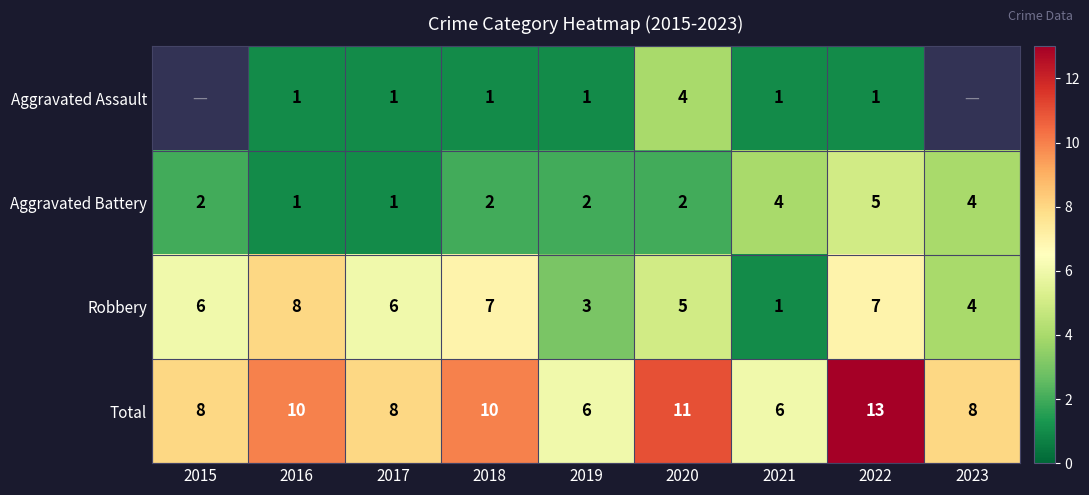

The value of Total at 2017 is 12. True or false?

False